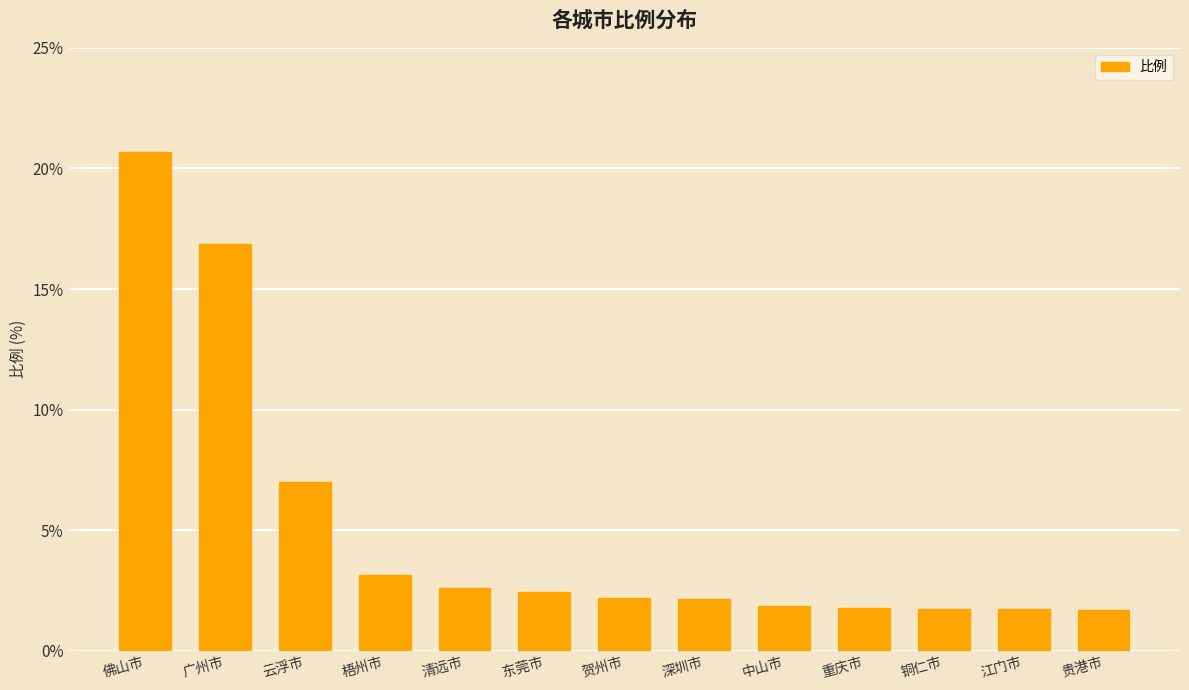

What is the label of the 5th bar from the right?

中山市